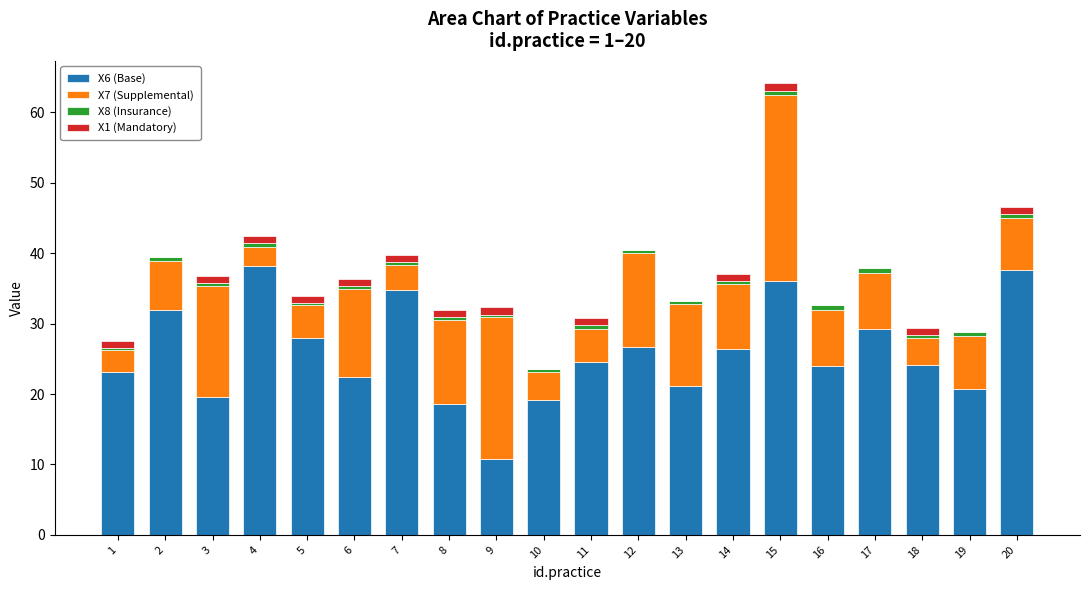

Is it true that X6 (Base) equals 19.2 at 10?

True